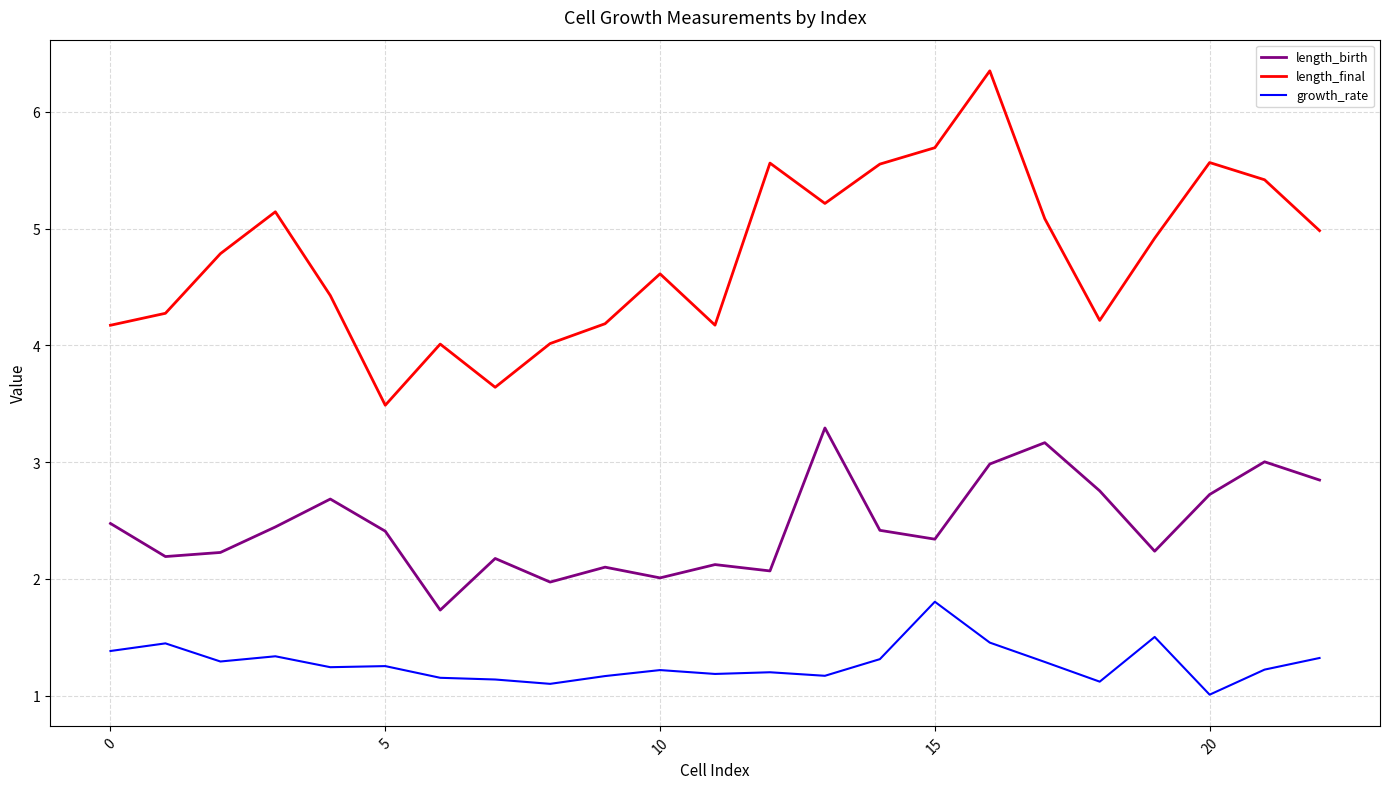

What is the difference between the maximum and minimum values in the length_birth series?

1.6